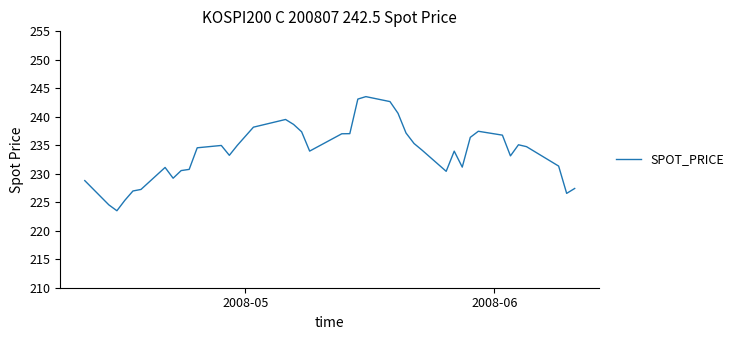

What is the minimum value shown in the chart?

223.5